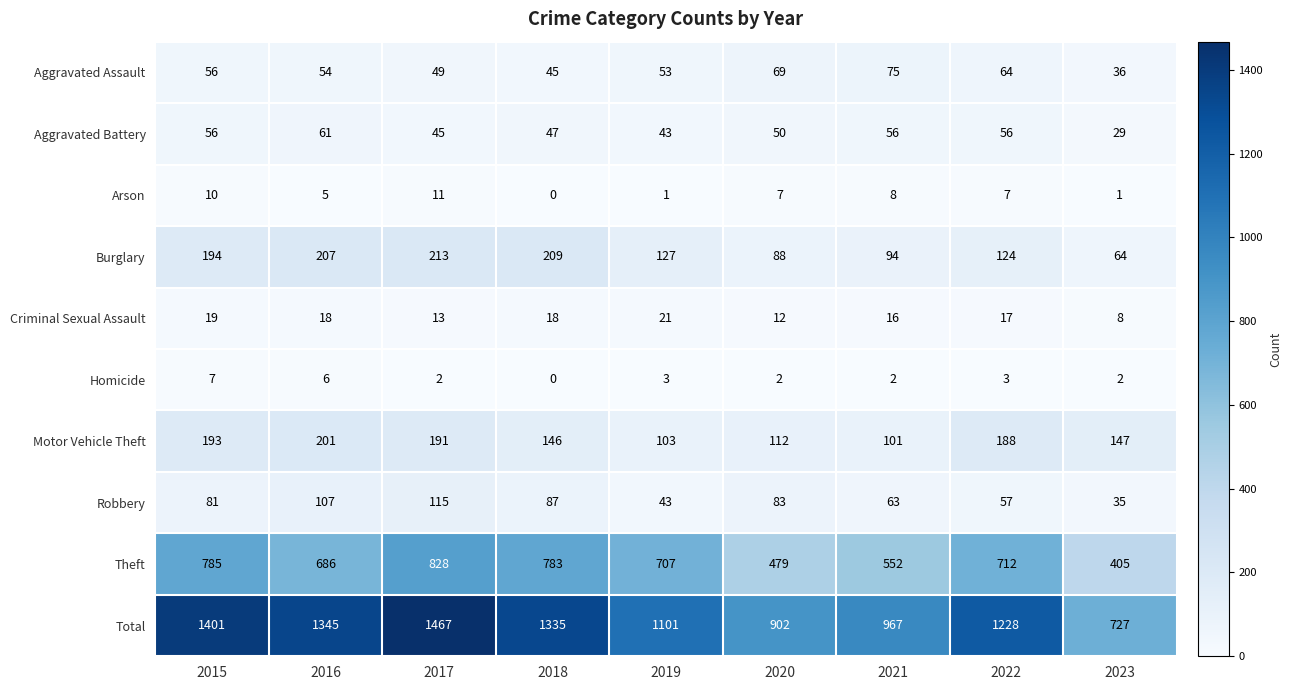

Which series has the largest total across all categories?

Total